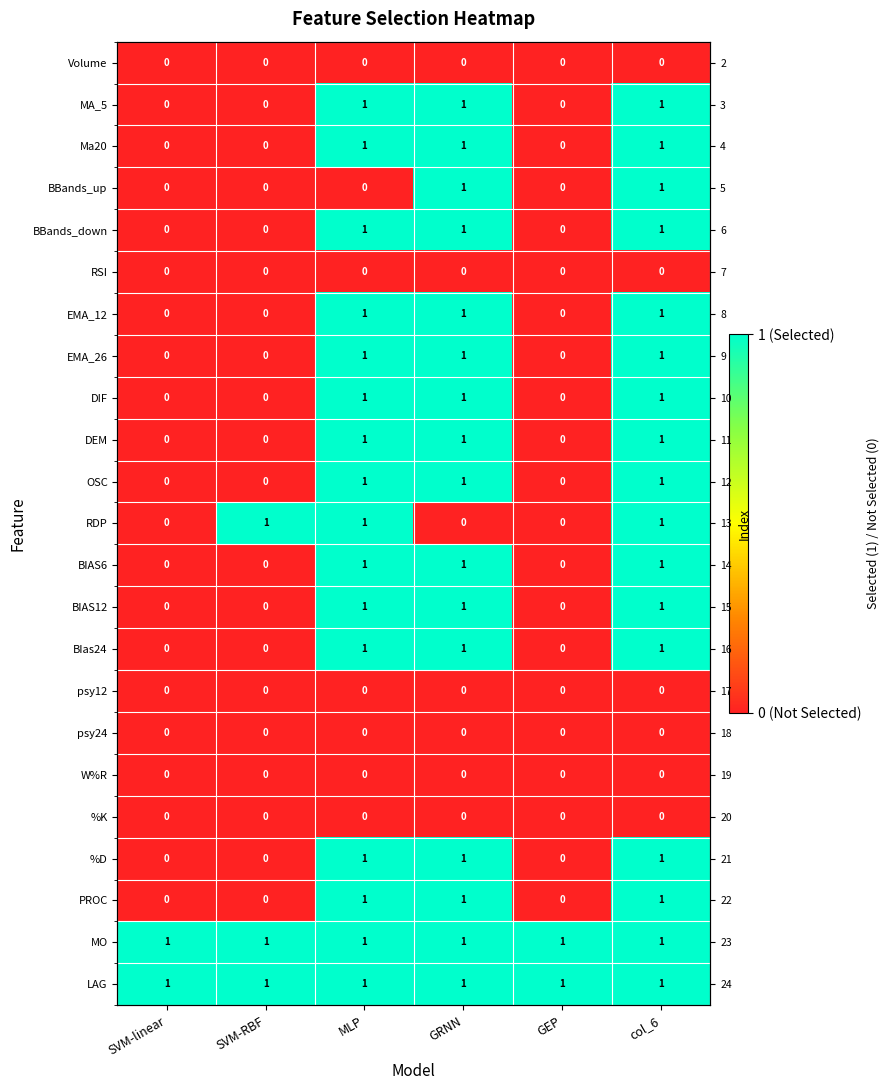

Count the number of data series in this chart.

23